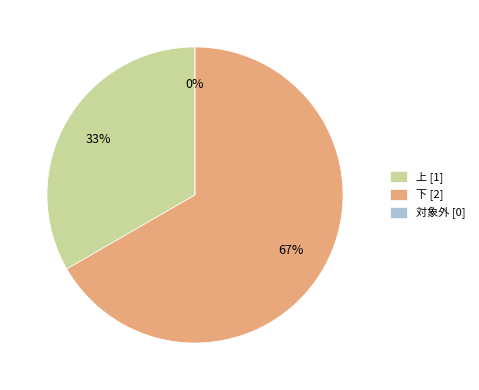

Is 対象外 the majority of the pie?

No